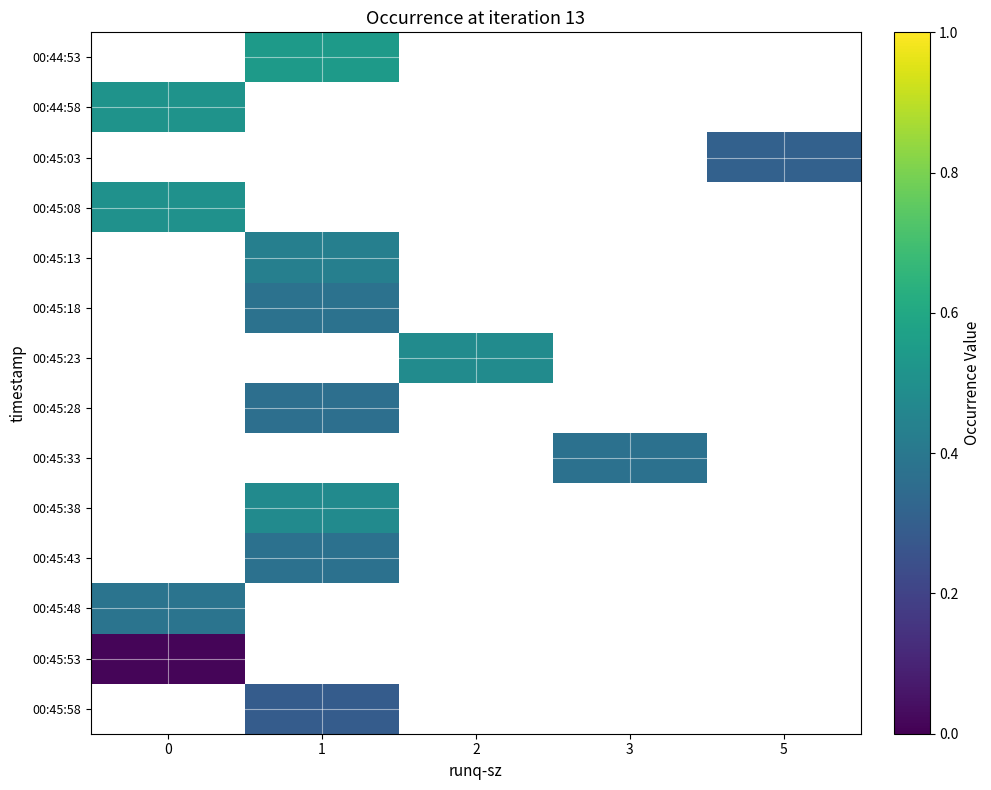

Is the value of 00:45:38 at 3 greater than the value of 00:44:58 at 5?

No